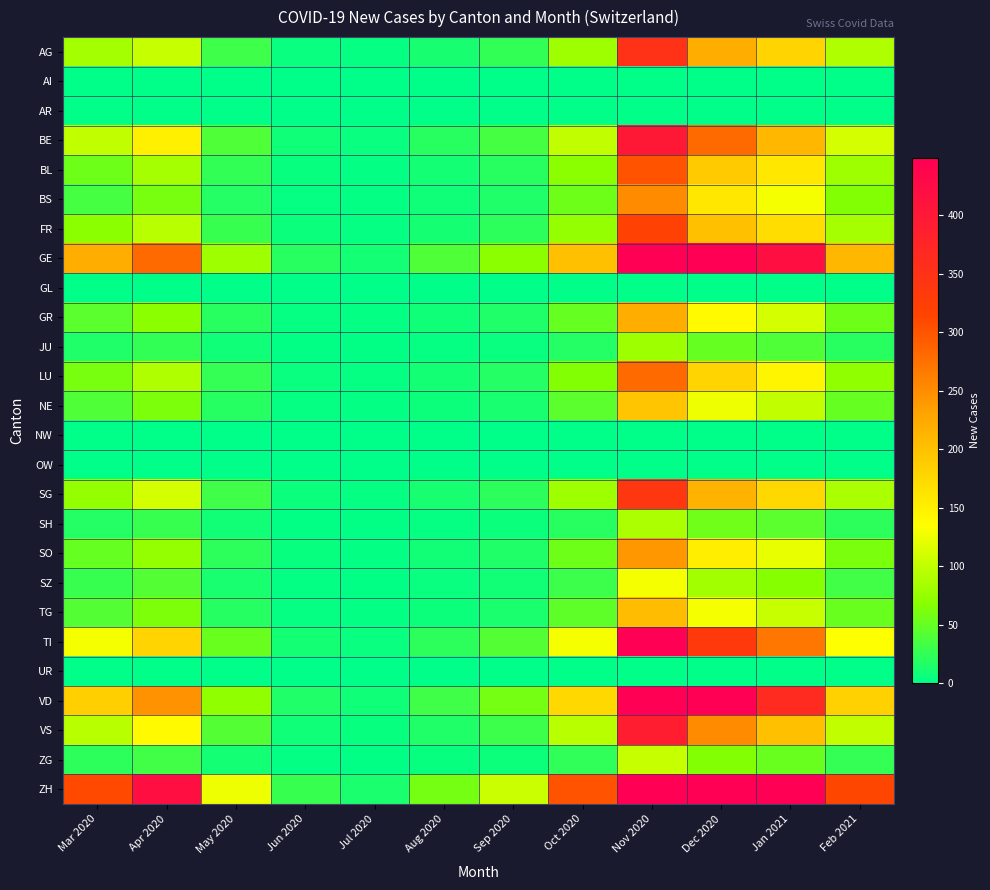

List the series in order of their peak value, lowest first.

AI, AR, GL, NW, OW, UR, JU, SH, ZG, SZ, NE, TG, GR, SO, BS, LU, BL, FR, SG, AG, VS, BE, TI, VD, GE, ZH